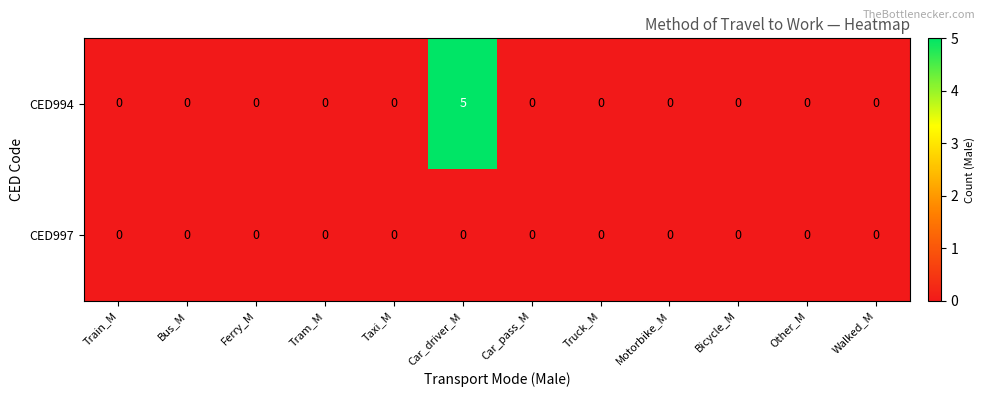

Is it true that CED994 equals 7 at Car_driver_M?

False